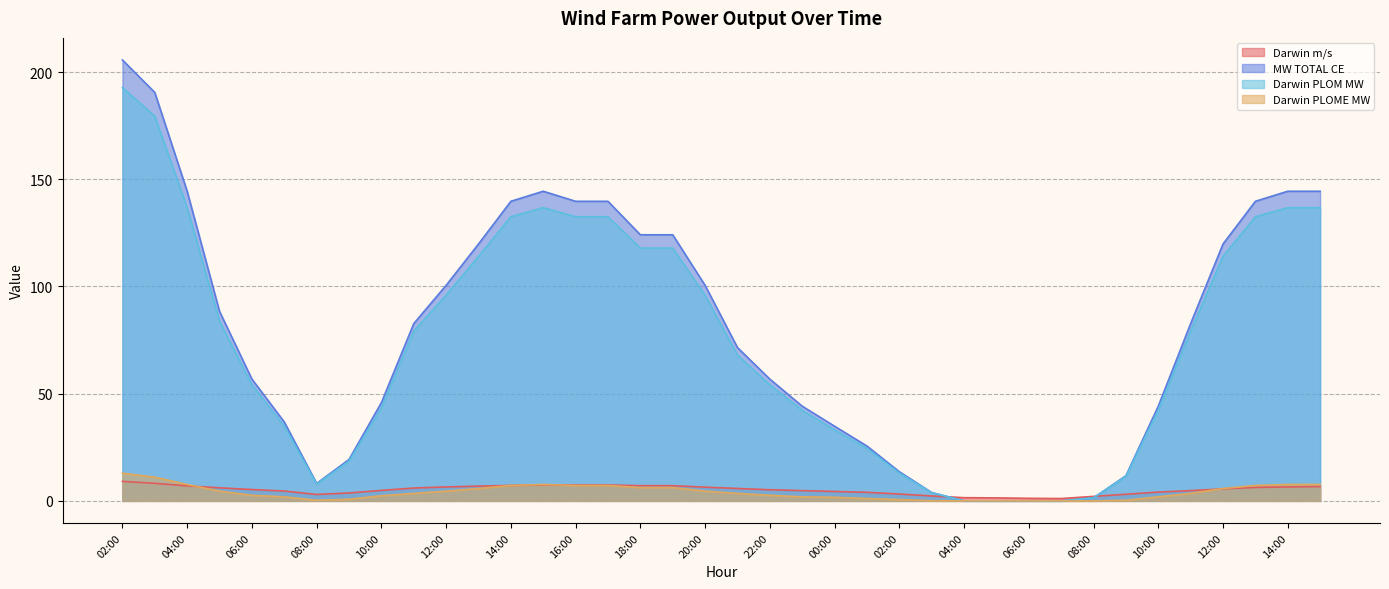

How many times do Darwin m/s and Darwin PLOM MW cross each other?

2